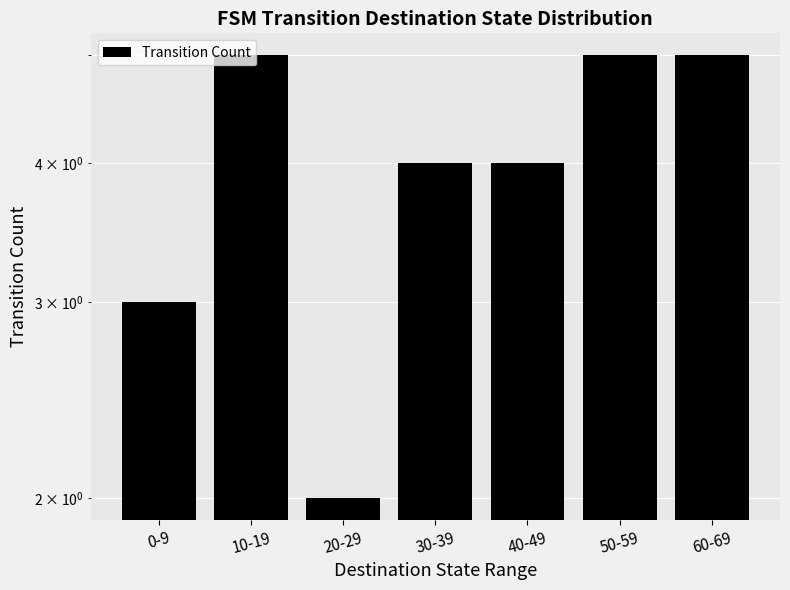

What is the sum of the values at 20-29 and 40-49?

6